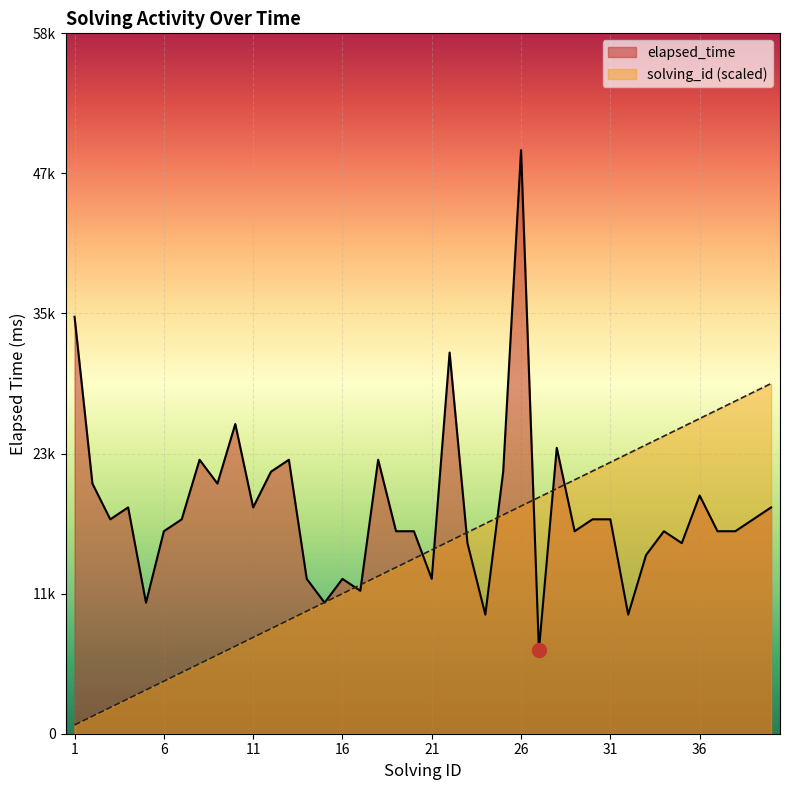

How many intersections are there between elapsed_time and solving_id?

11